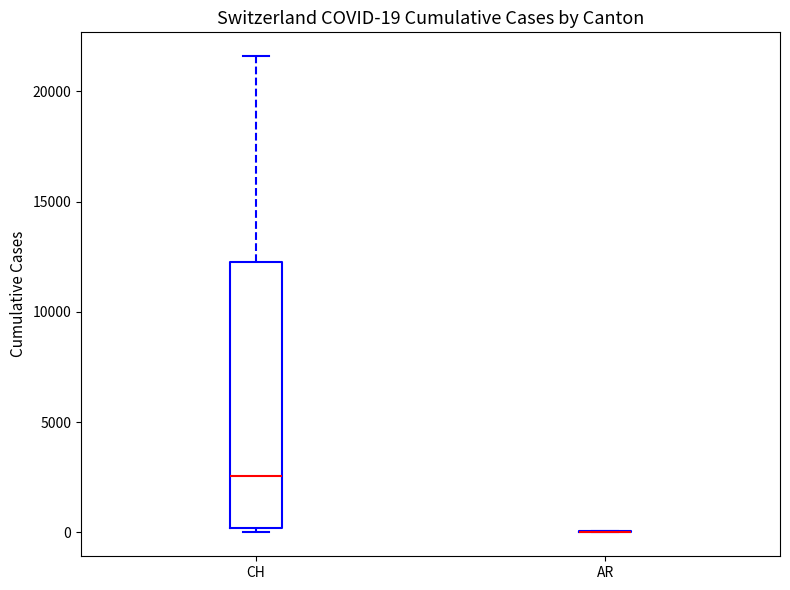

Which box is the tallest, from its lower edge to its upper edge?

CH